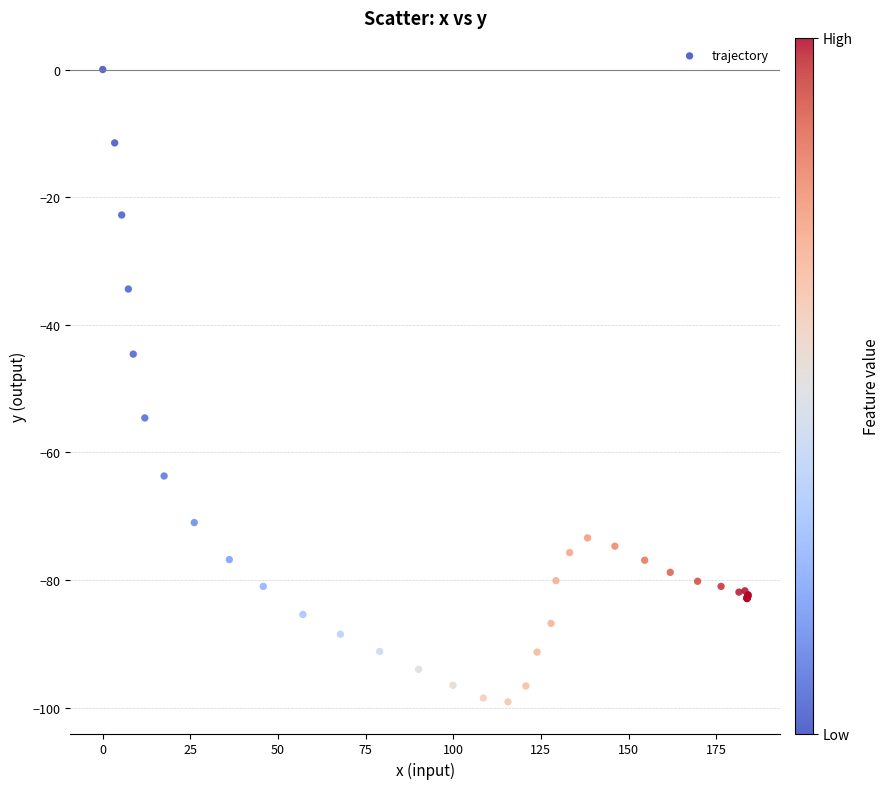

What Y value in the scatter plot is closest to -49?

-44.6